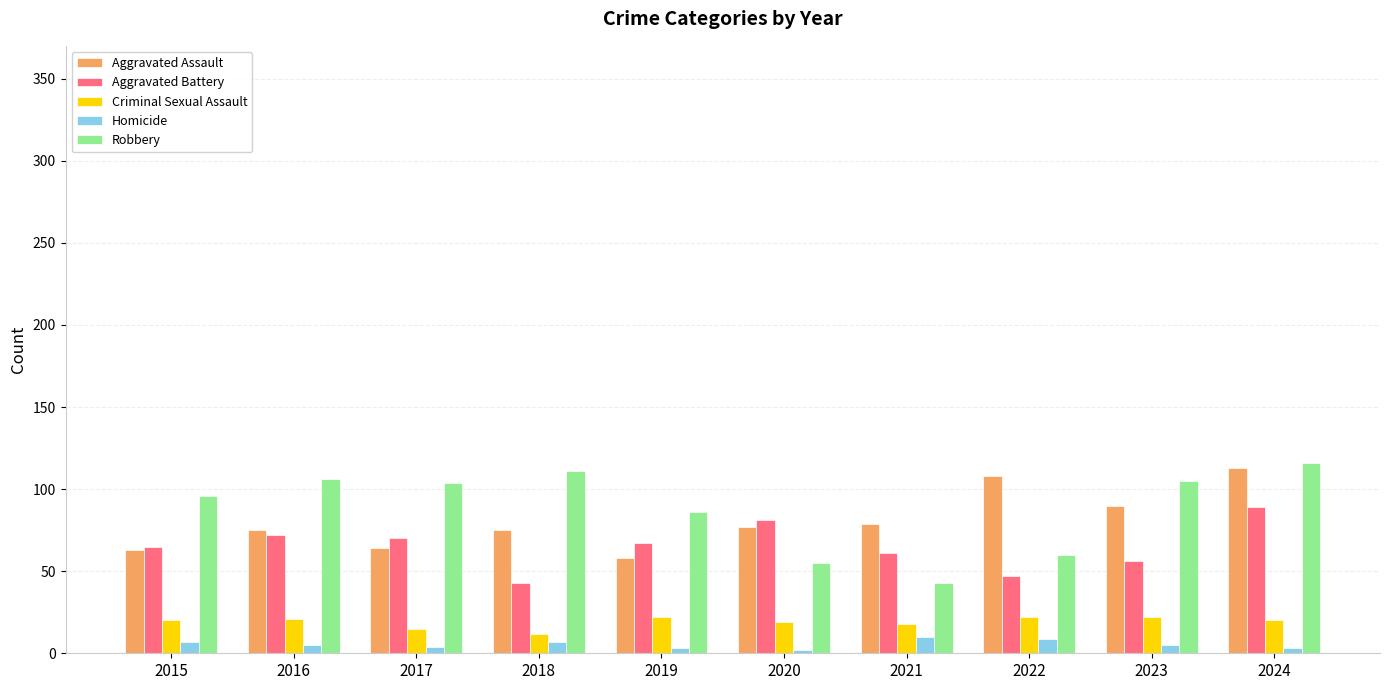

At how many categories does at least one series exceed 26?

10